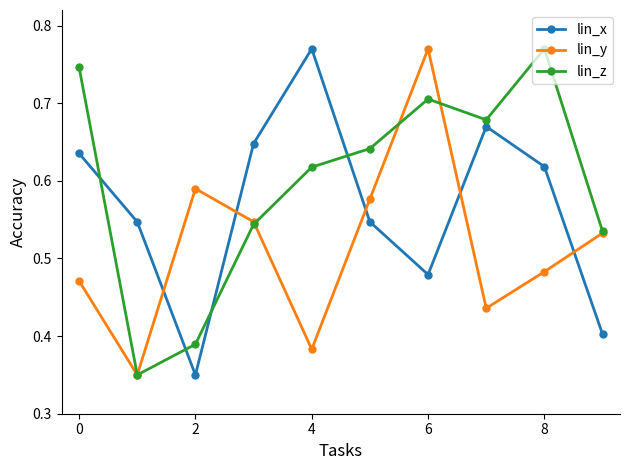

After their last crossing, which series has the higher values: lin_x or lin_y?

lin_y